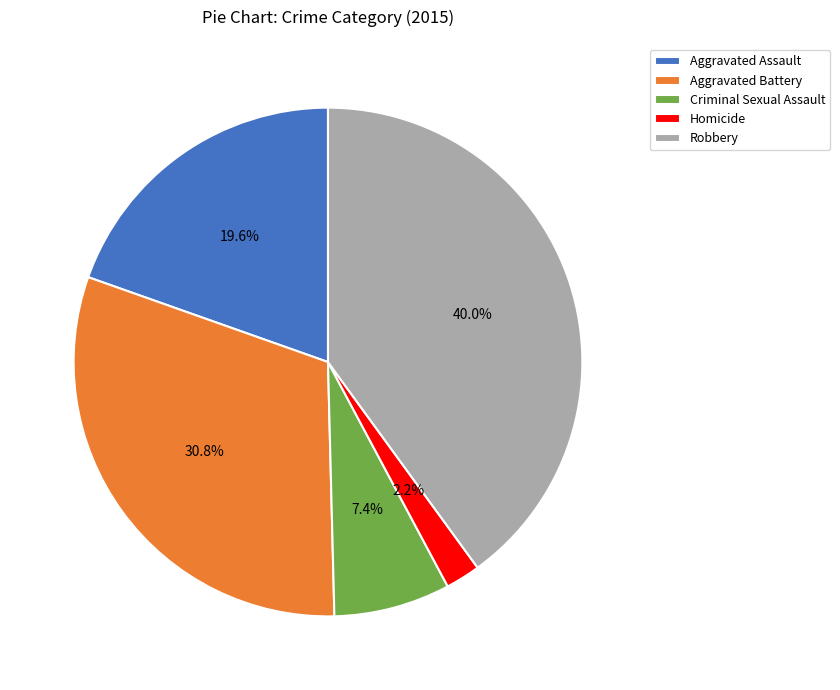

The Aggravated Assault slice represents 9% of the pie. True or false?

False